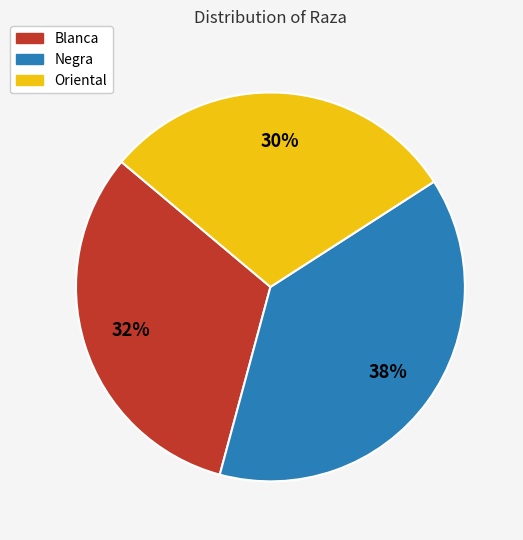

Do Blanca and Negra together represent more than half of the pie?

Yes